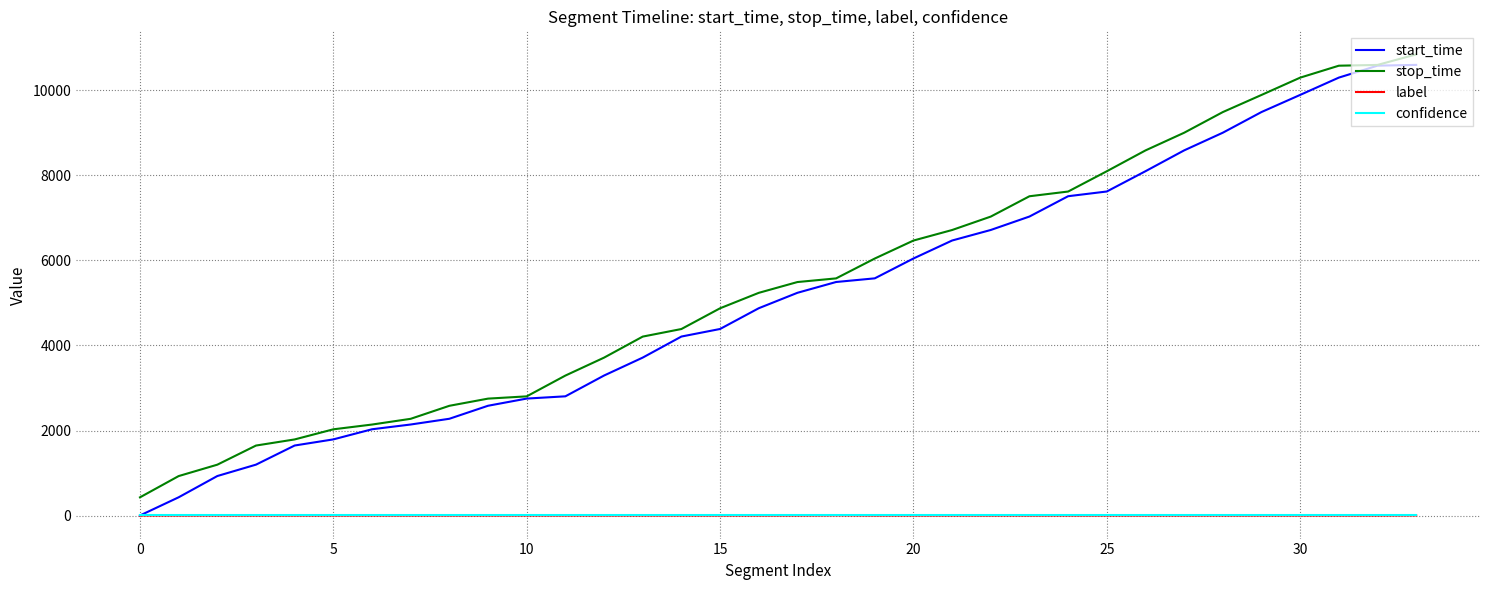

Which series has the widest spread of values?

start_time